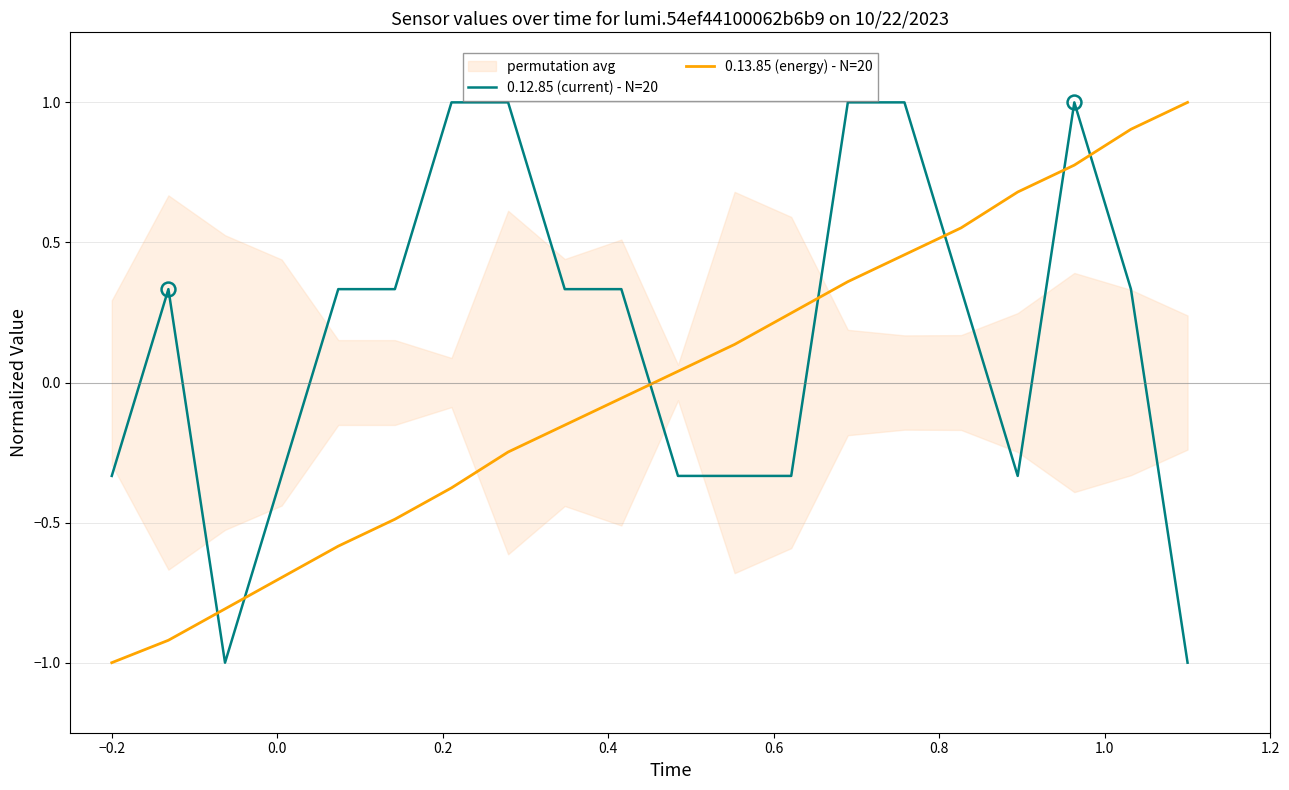

What is the smallest value displayed?

-1.0